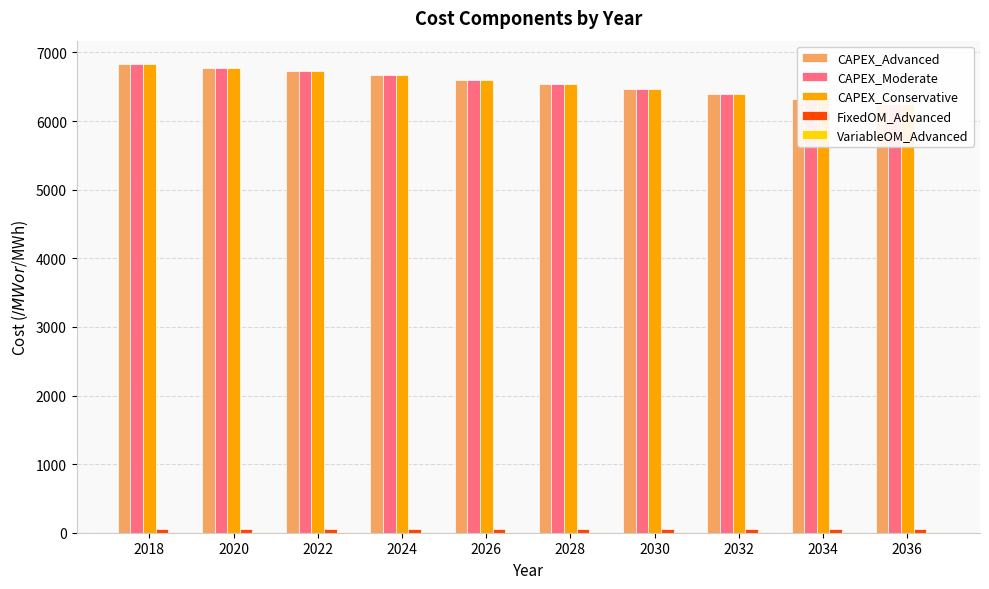

Rank the categories by CAPEX_Moderate value from lowest to highest.

2036, 2034, 2032, 2030, 2028, 2026, 2024, 2022, 2020, 2018